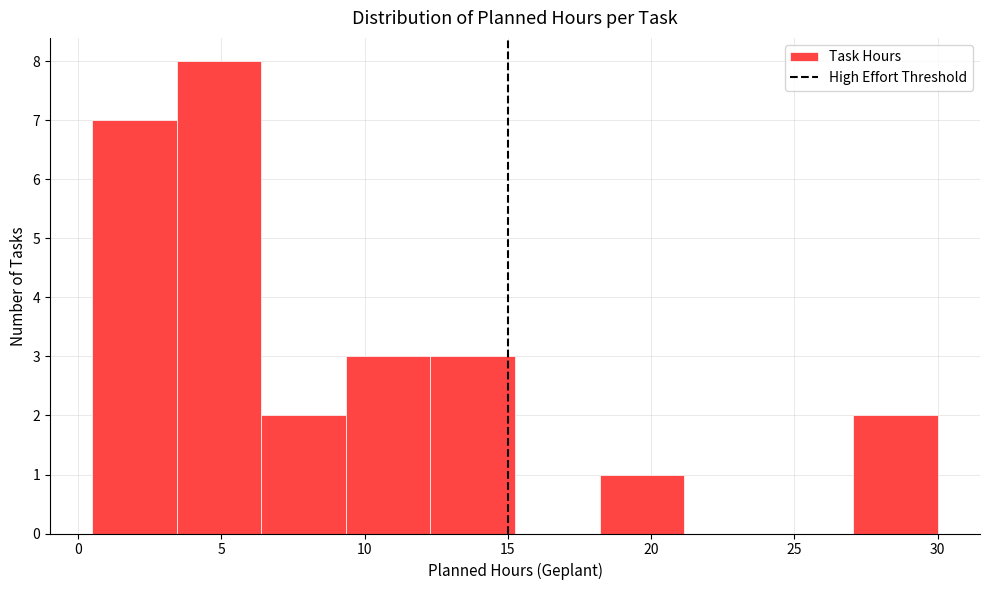

Reading left to right, transcribe this chart: for each bar, give the range it covers on the x-axis and its height. Neither the bar edges nor the heights are printed on the chart, so give them approximately, as read against the axes.

0.50 to 3.45: 7
3.45 to 6.40: 8
6.40 to 9.35: 2
9.35 to 12.30: 3
12.30 to 15.25: 3
15.25 to 18.20: 0
18.20 to 21.15: 1
21.15 to 24.10: 0
24.10 to 27.05: 0
27.05 to 30.00: 2